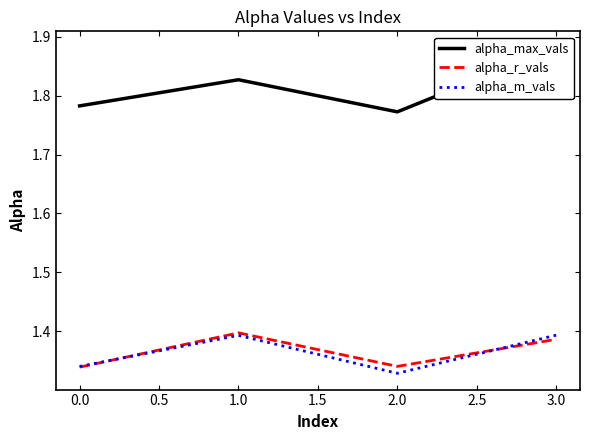

Is it true that alpha_r_vals equals 0.4 at 0.0?

False